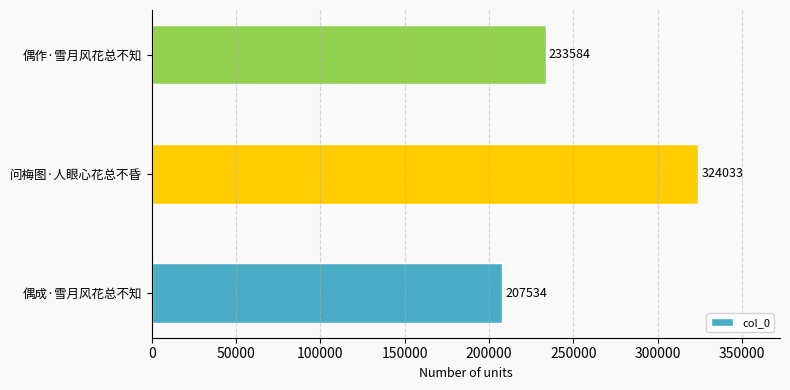

How many values are between 207534 and 324033?

3